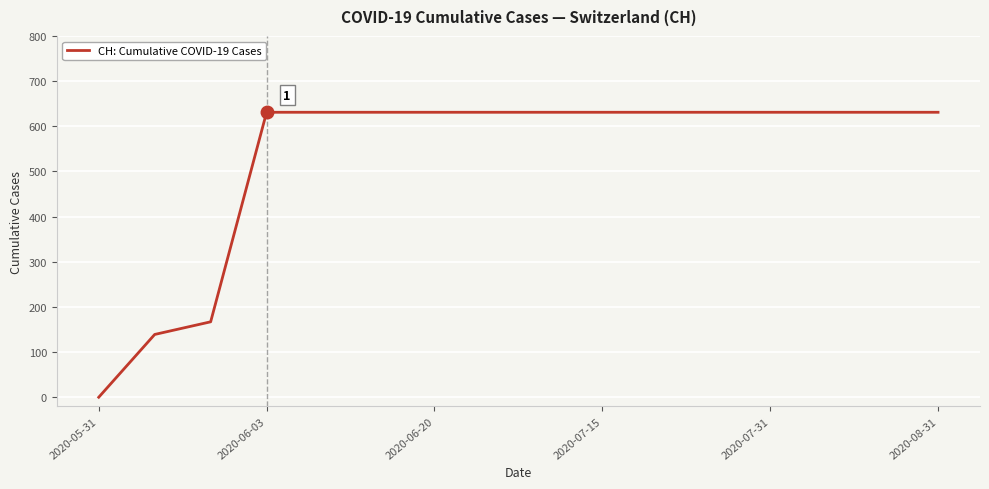

What is the greatest value displayed?

631